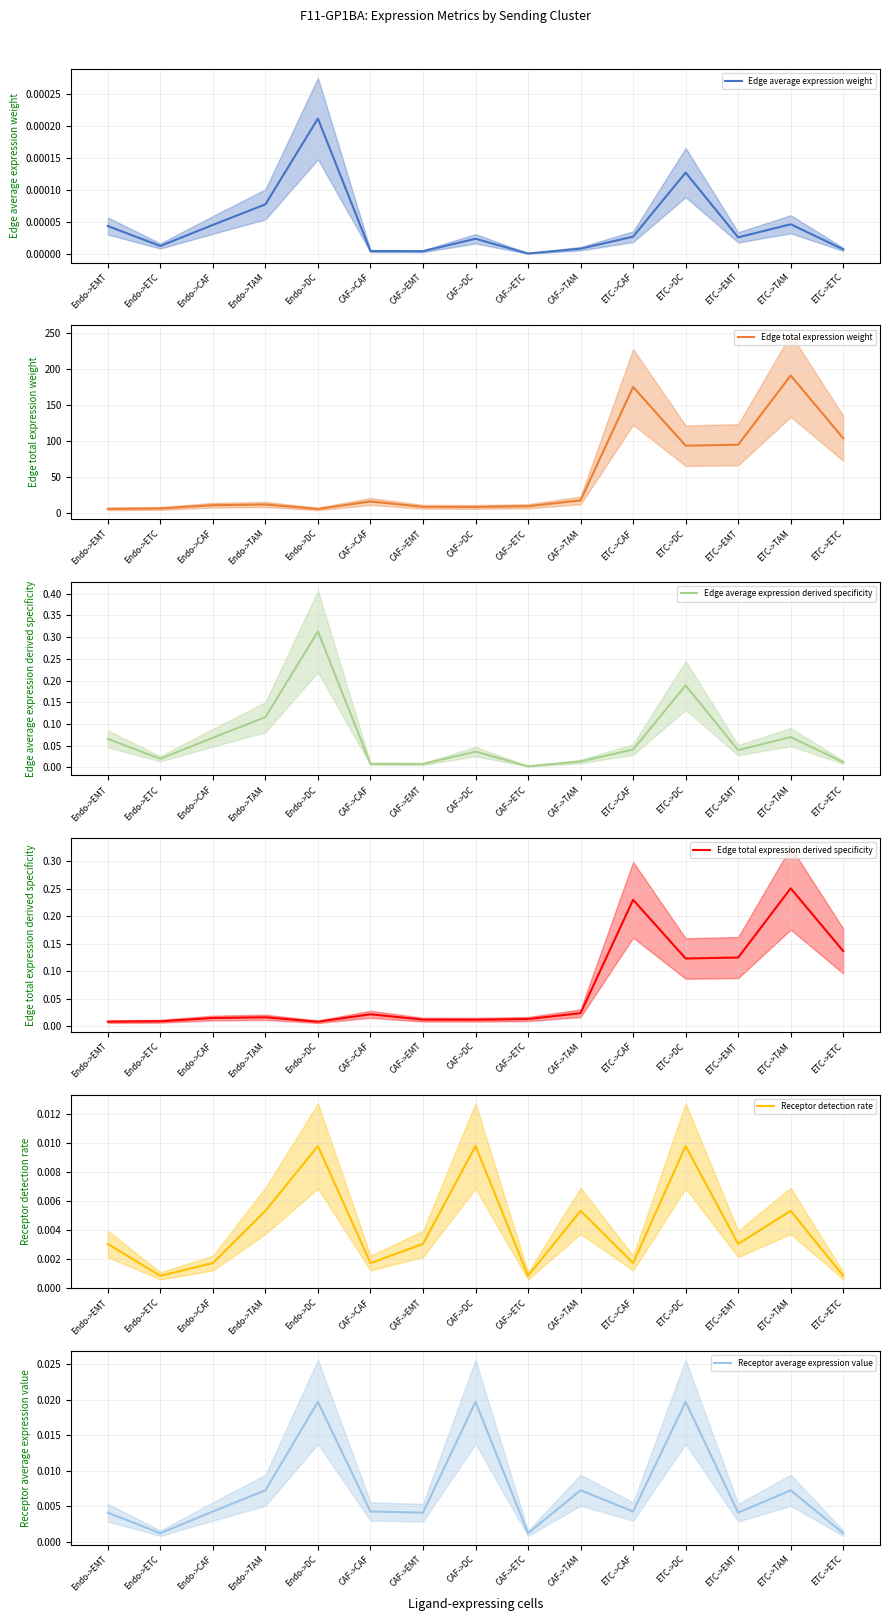

In Receptor detection rate, how many points are higher than both neighbors (excluding endpoints)?

5